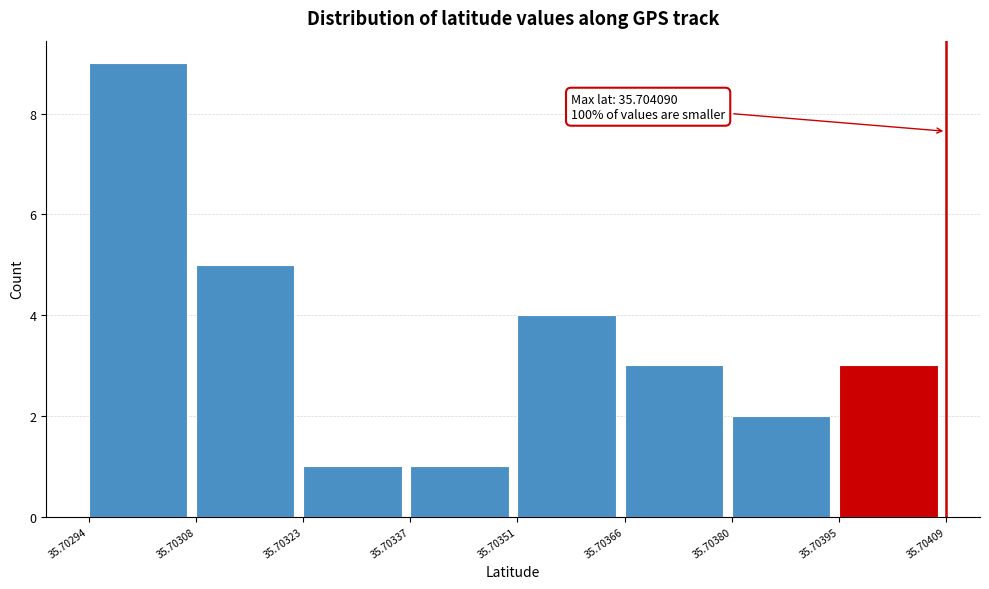

Which range on the x-axis has the tallest bar?

35.70294 to 35.70308